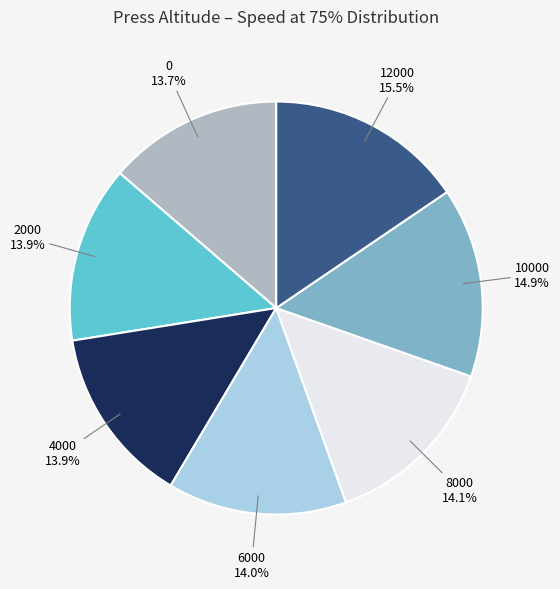

What portion of the pie excludes 10000?

85.1%